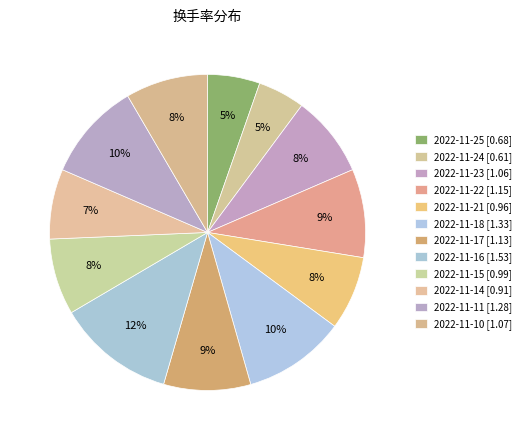

Does 2022-11-21 represent more than half of the total?

No